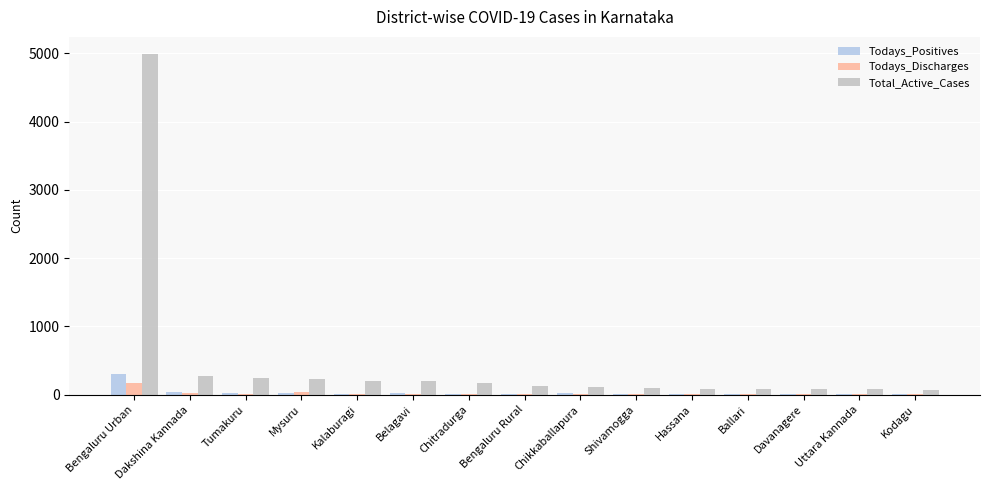

Which series has the largest total across all categories?

Total_Active_Cases